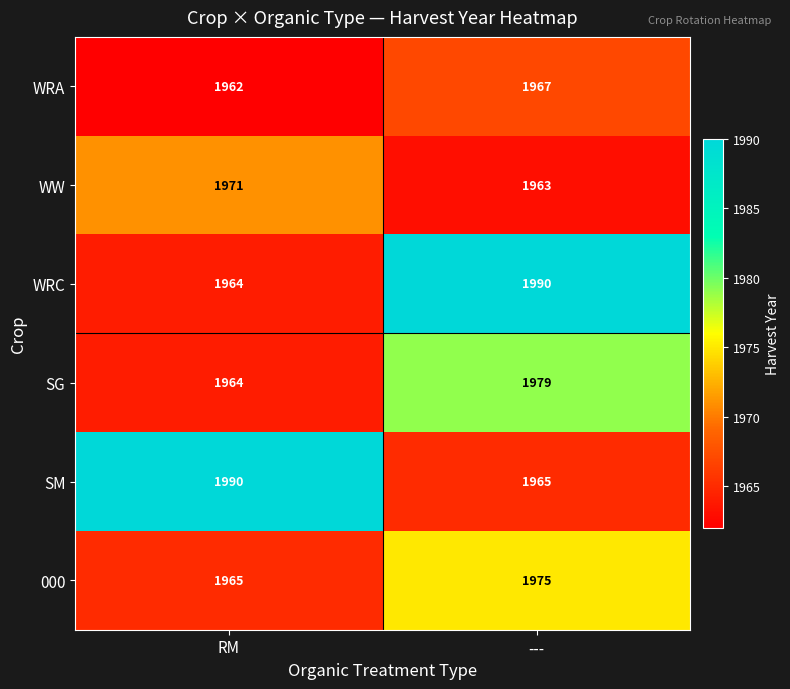

The SM series shows 1067 at RM. True or false?

False